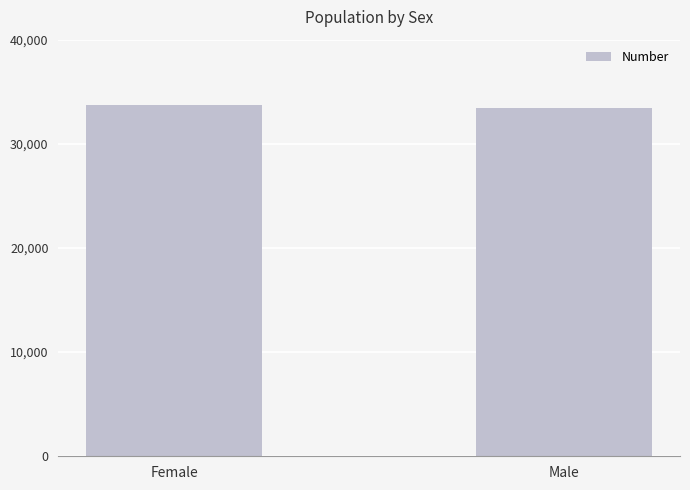

What is the greatest value displayed?

33683